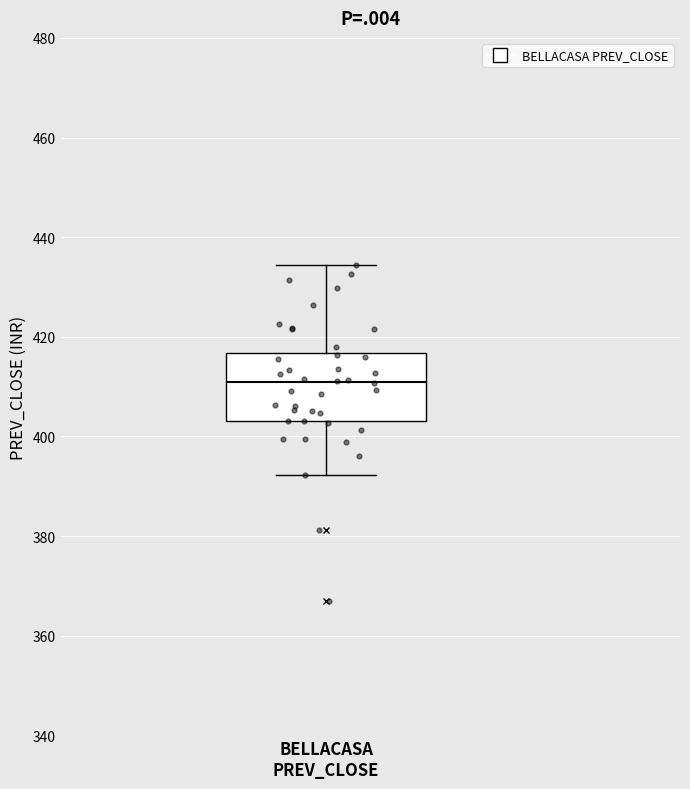

Where is the upper edge of the box for BELLACASA PREV_CLOSE on the y-axis? The values are not printed on the chart, so give them approximately, as read against the axis.

416